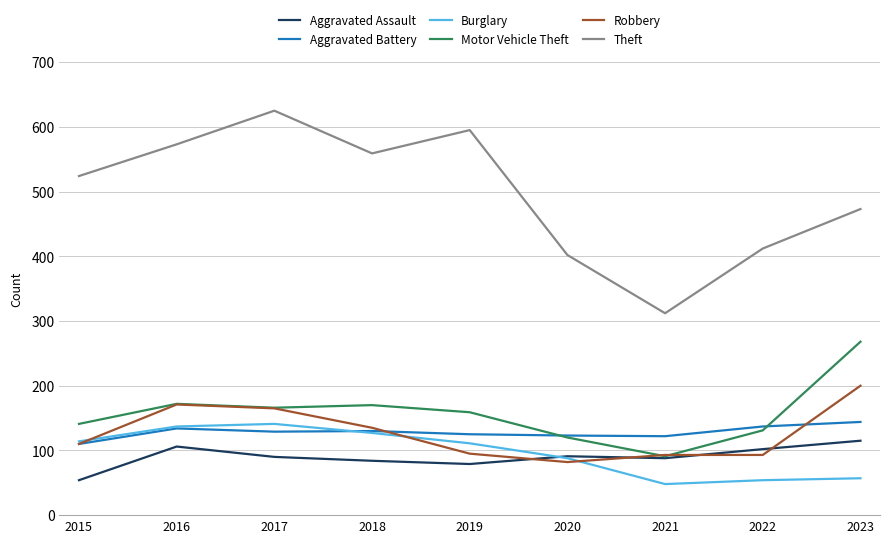

True or false: Burglary has a value of 27 at 2021.

False